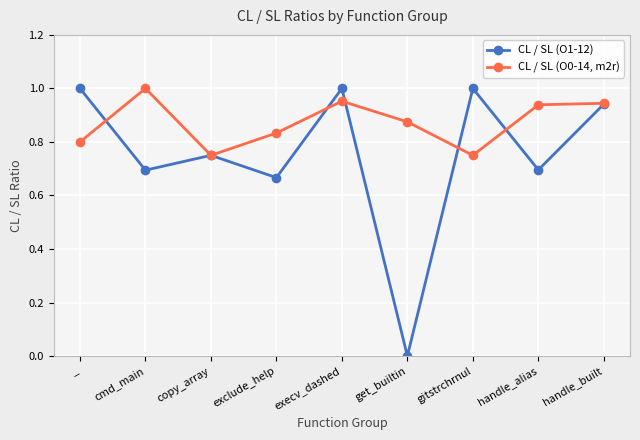

The CL / SL (O1-12) series shows 0.7 at exclude_help. True or false?

True